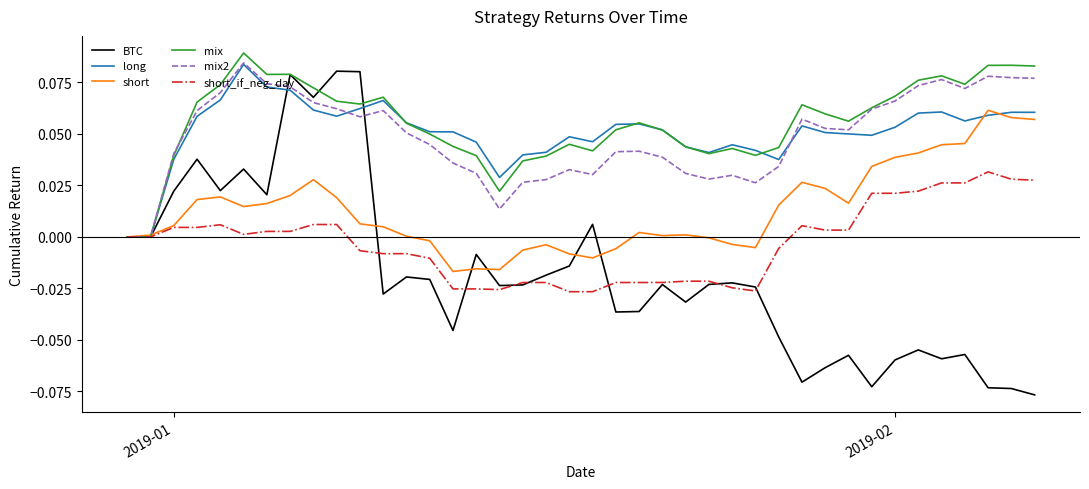

Which series has the largest range (max minus min)?

BTC